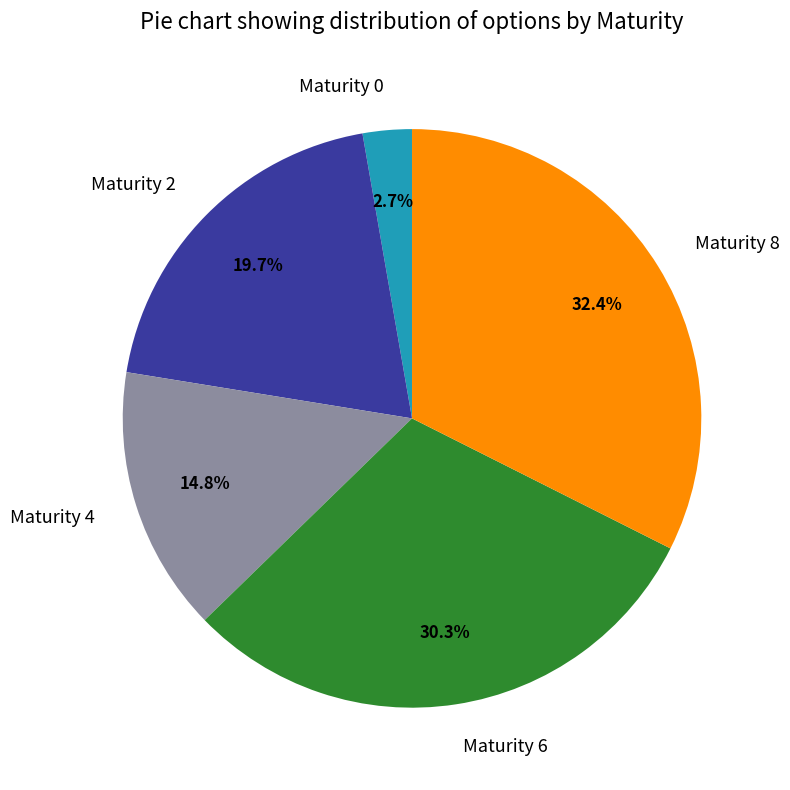

Is there a majority slice in this chart?

No